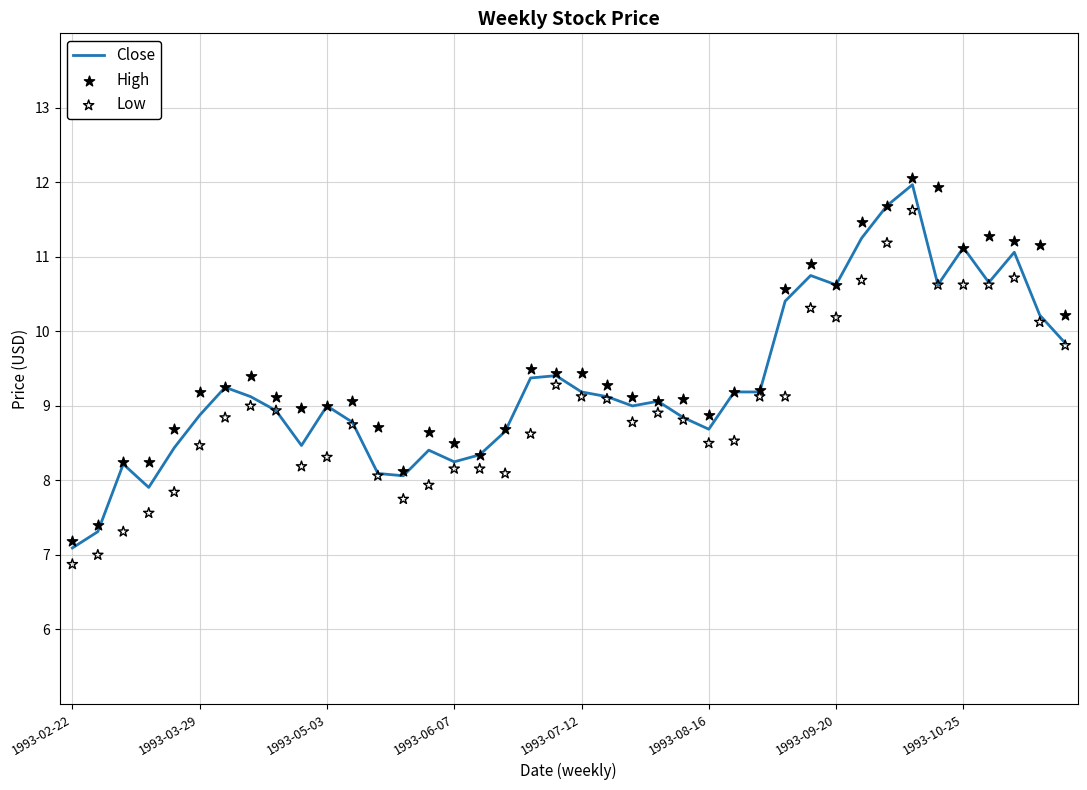

At how many categories does at least one series exceed 10?

12